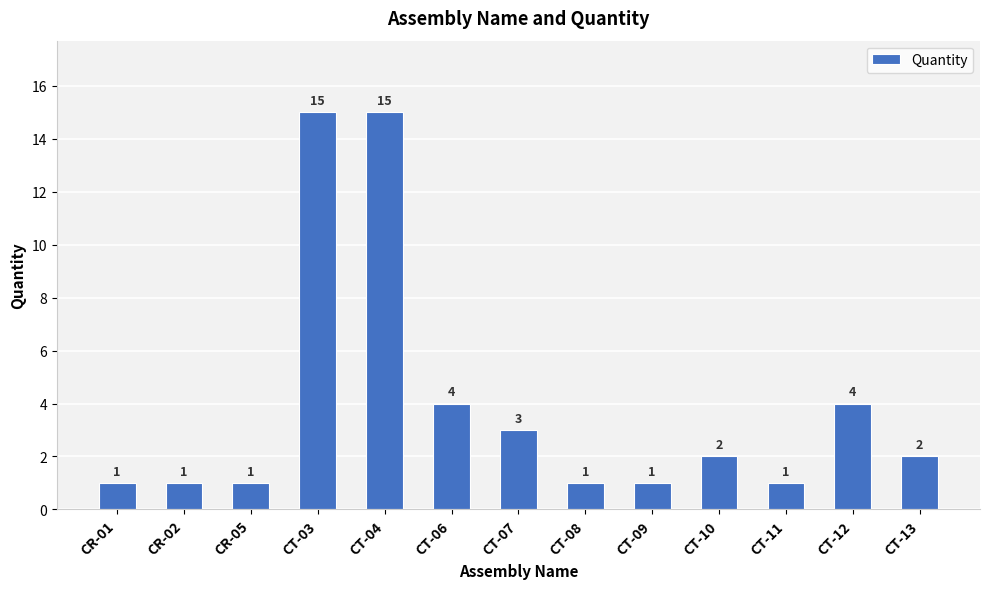

What is the label of the 1st bar from the left?

CR-01